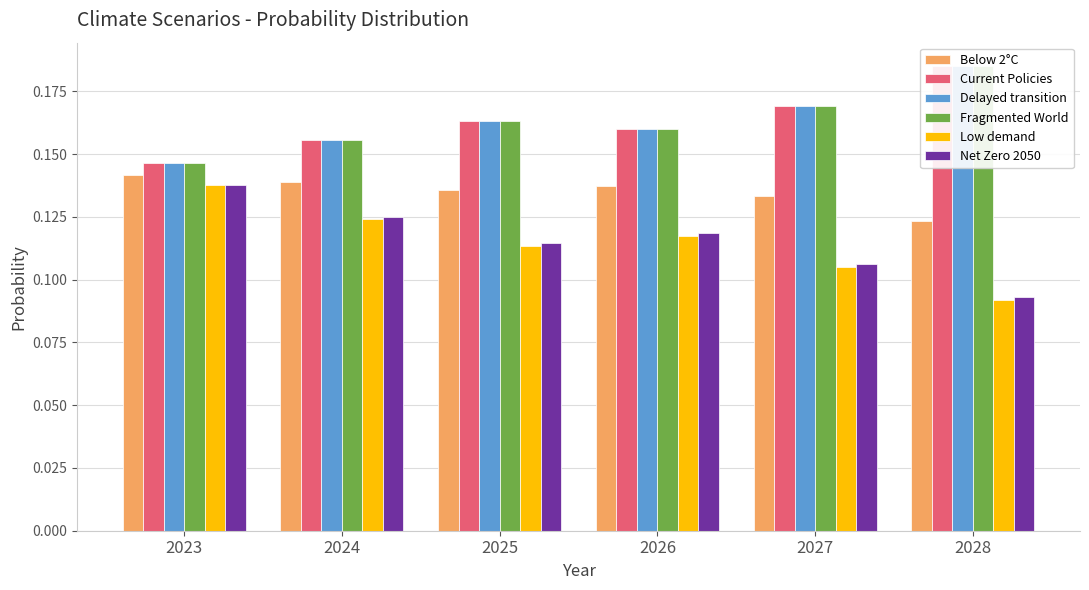

Which has a higher value, 2023 or 2024?

2023